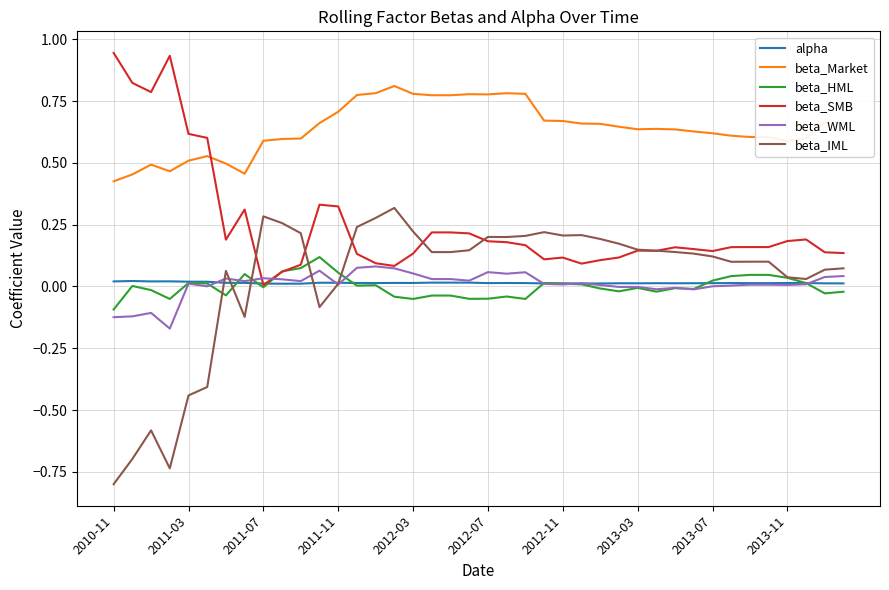

What is the minimum value shown in the chart?

-0.8